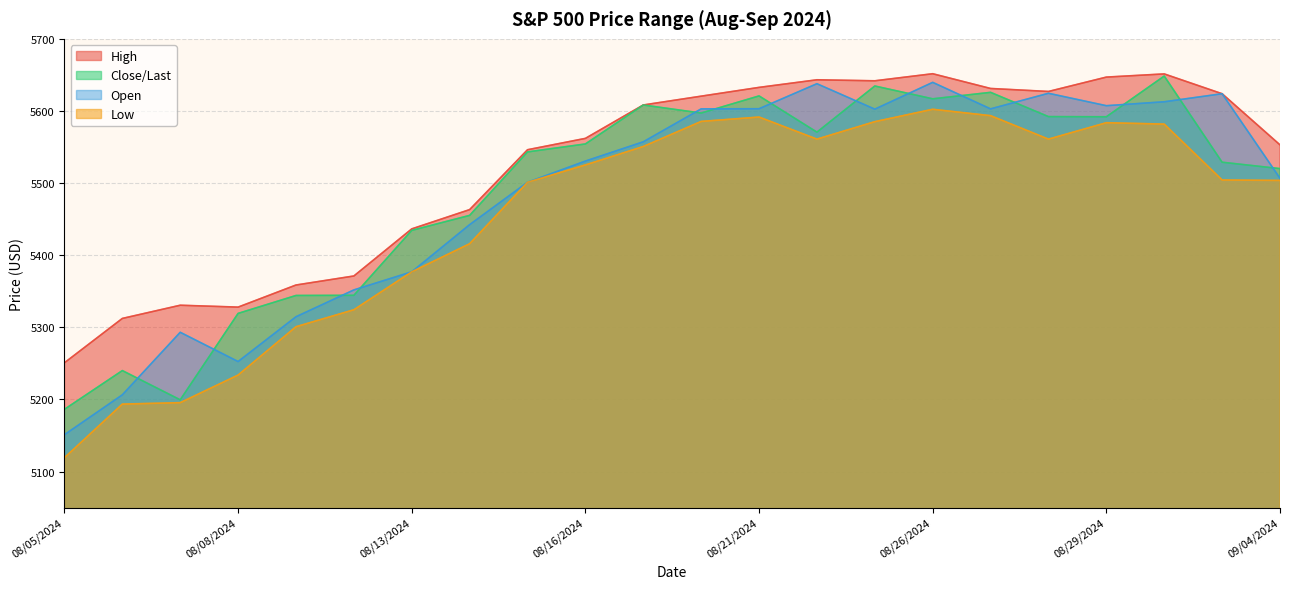

What is the value of the Open point at the 5th from the left?

5314.7